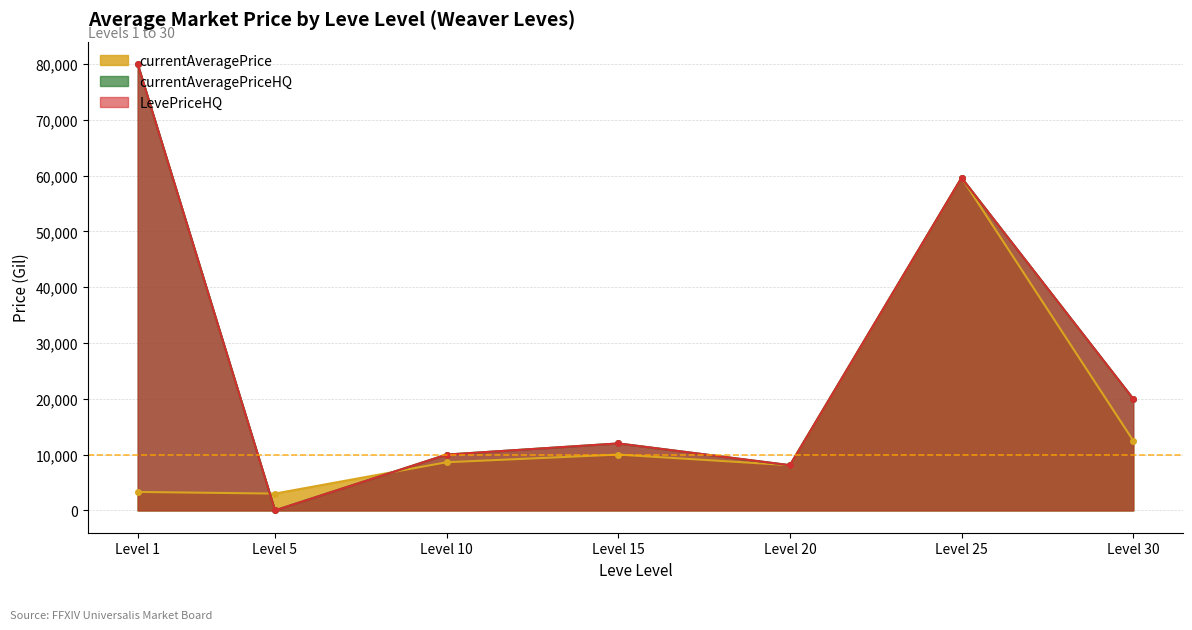

At how many categories does at least one series exceed 42120?

2